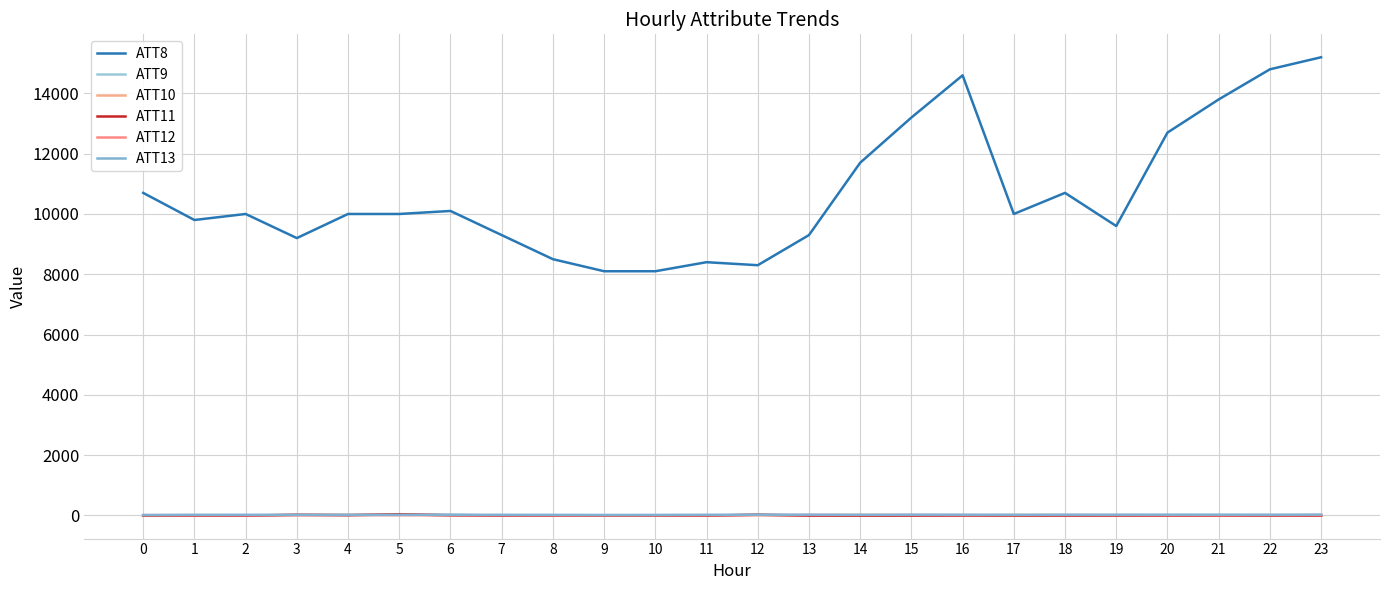

Rank the series at 13 from highest to lowest value.

ATT8, ATT13, ATT12, ATT9, ATT10, ATT11